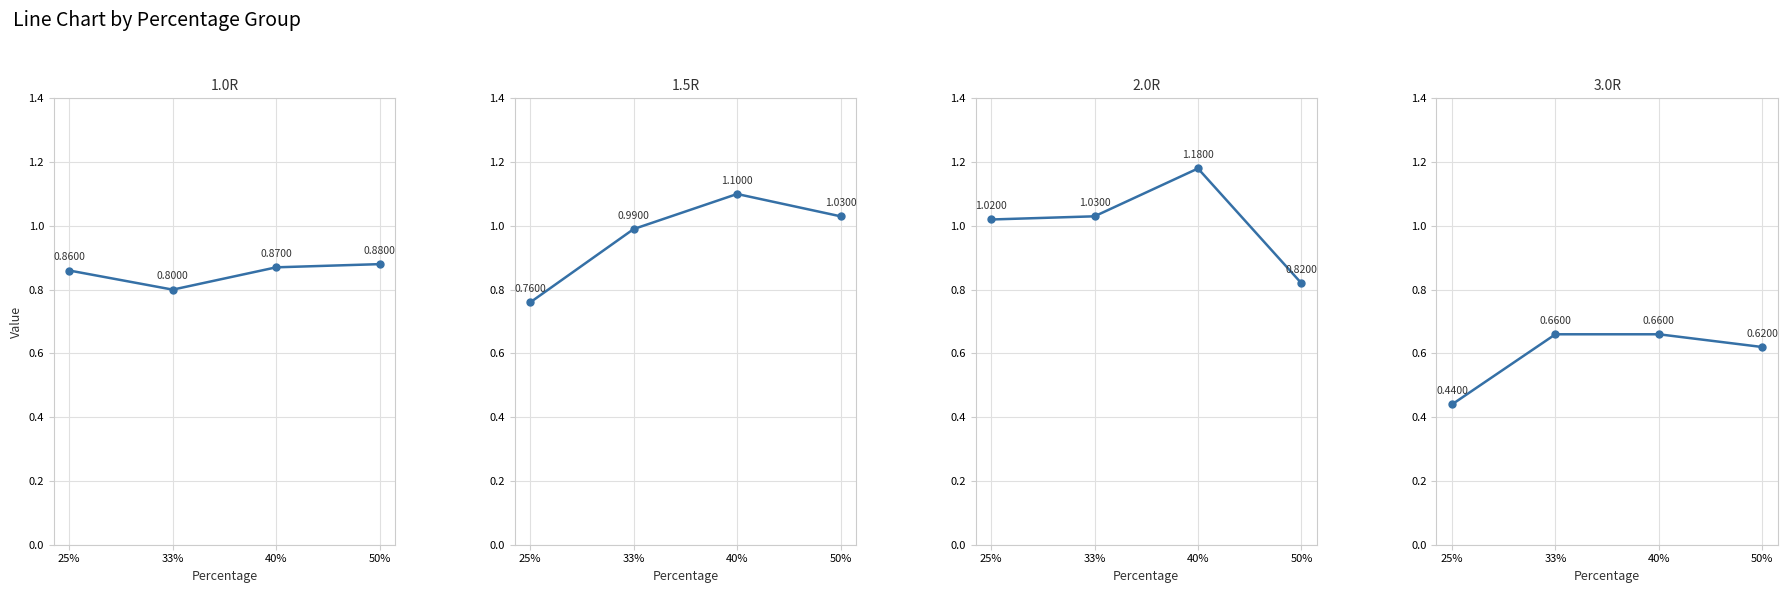

How many lines are shown in the chart?

4